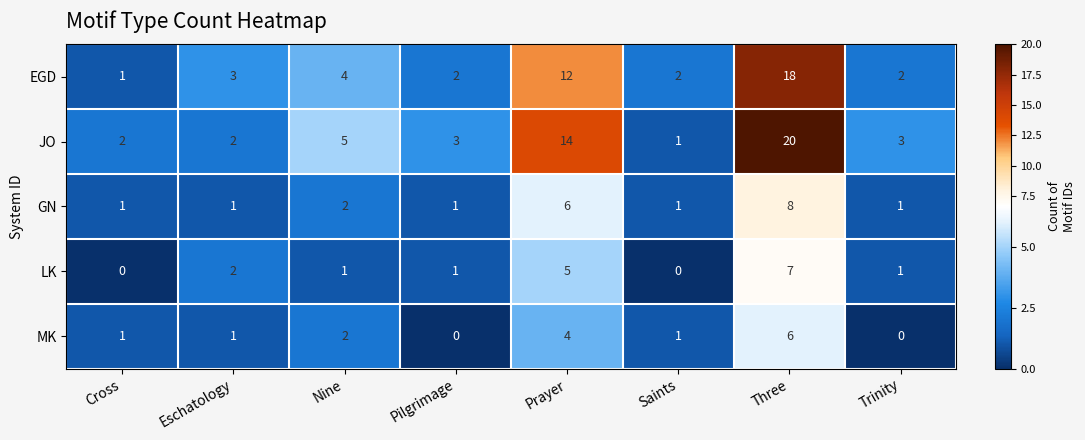

True or false: JO has a value of 14 at Prayer.

True